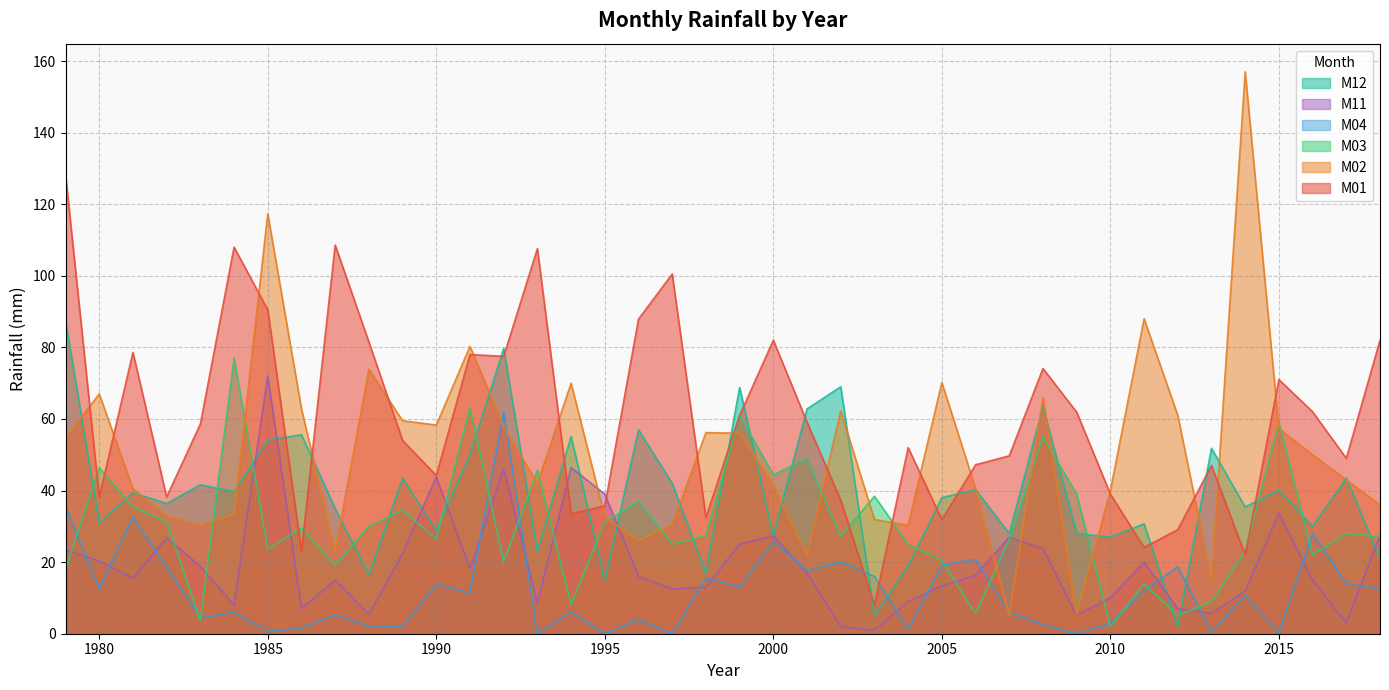

At how many categories does at least one series exceed 112?

3